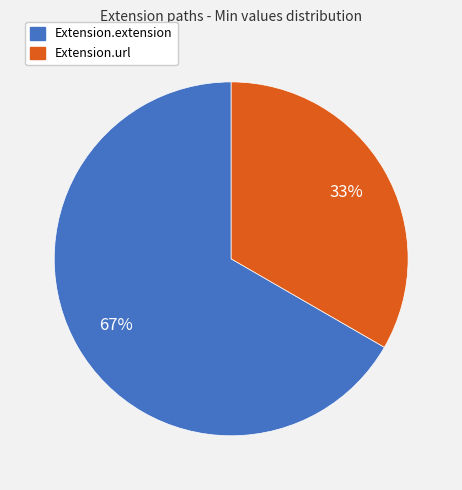

Does any single category account for the majority?

Yes